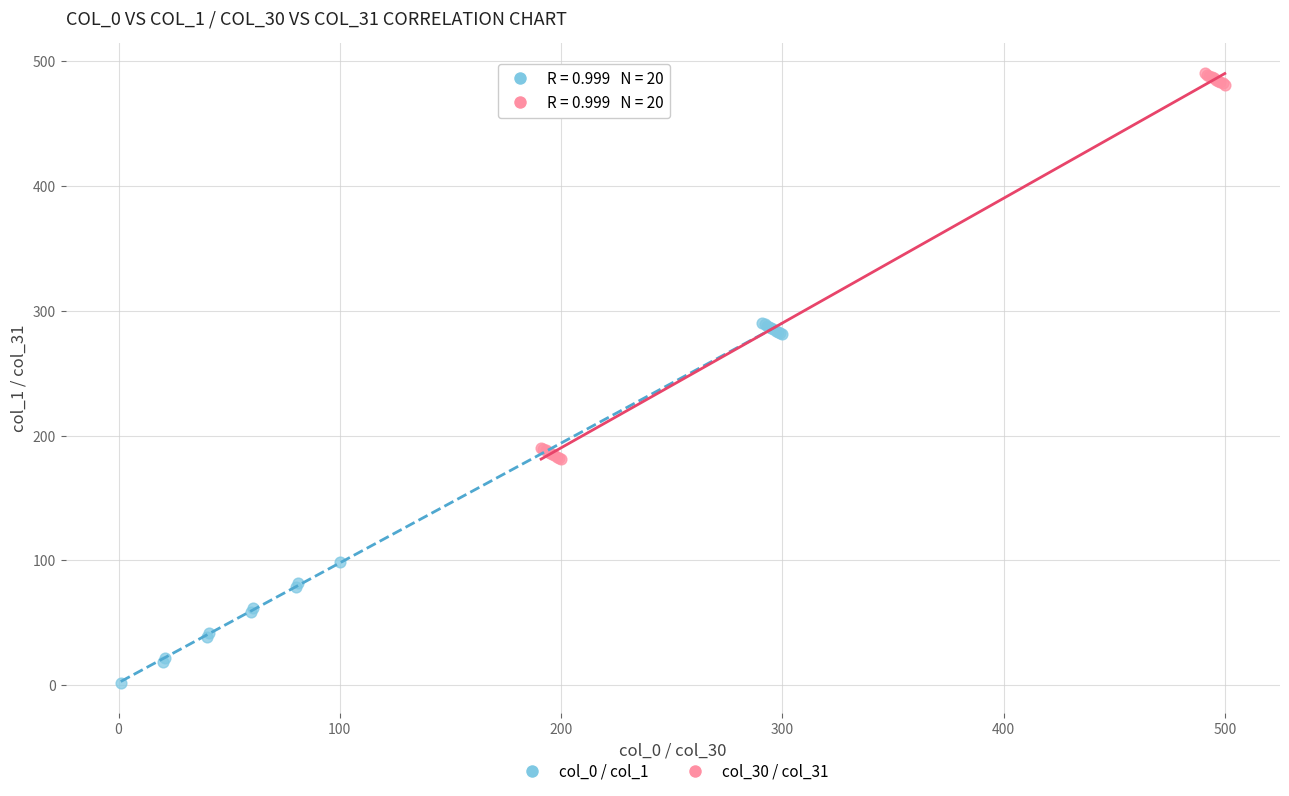

Which series reaches the maximum Y coordinate?

col_30 / col_31